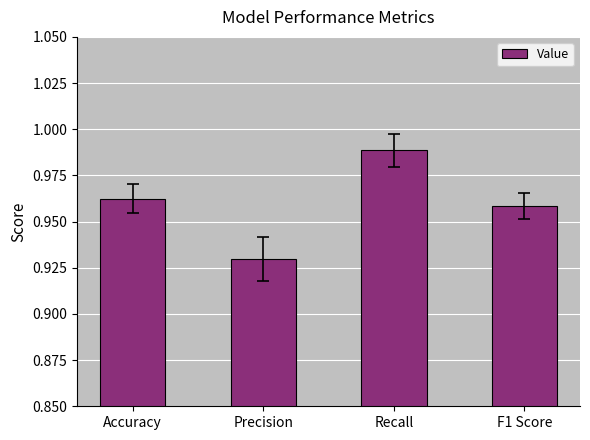

The value at Recall is 1.7. True or false?

False